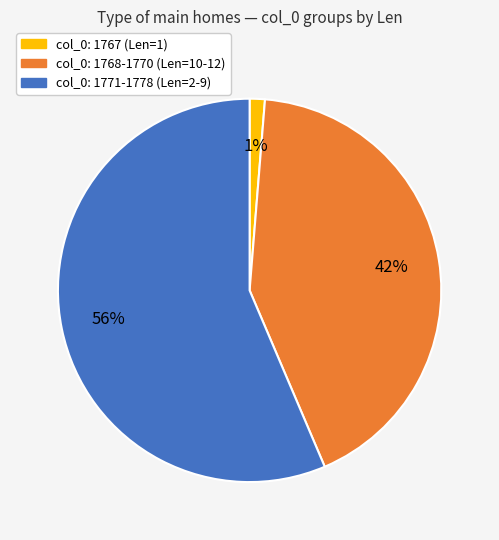

Rank the categories by value from highest to lowest.

col_0: 1771-1778 (Len=2-9), col_0: 1768-1770 (Len=10-12), col_0: 1767 (Len=1)